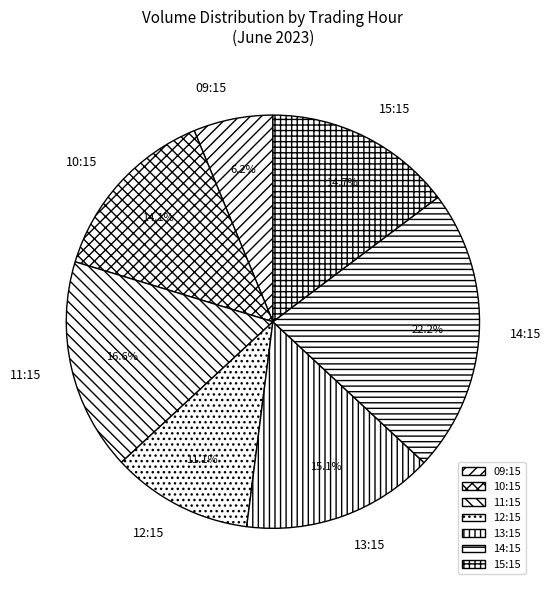

What is the smallest slice in the pie chart?

09:15